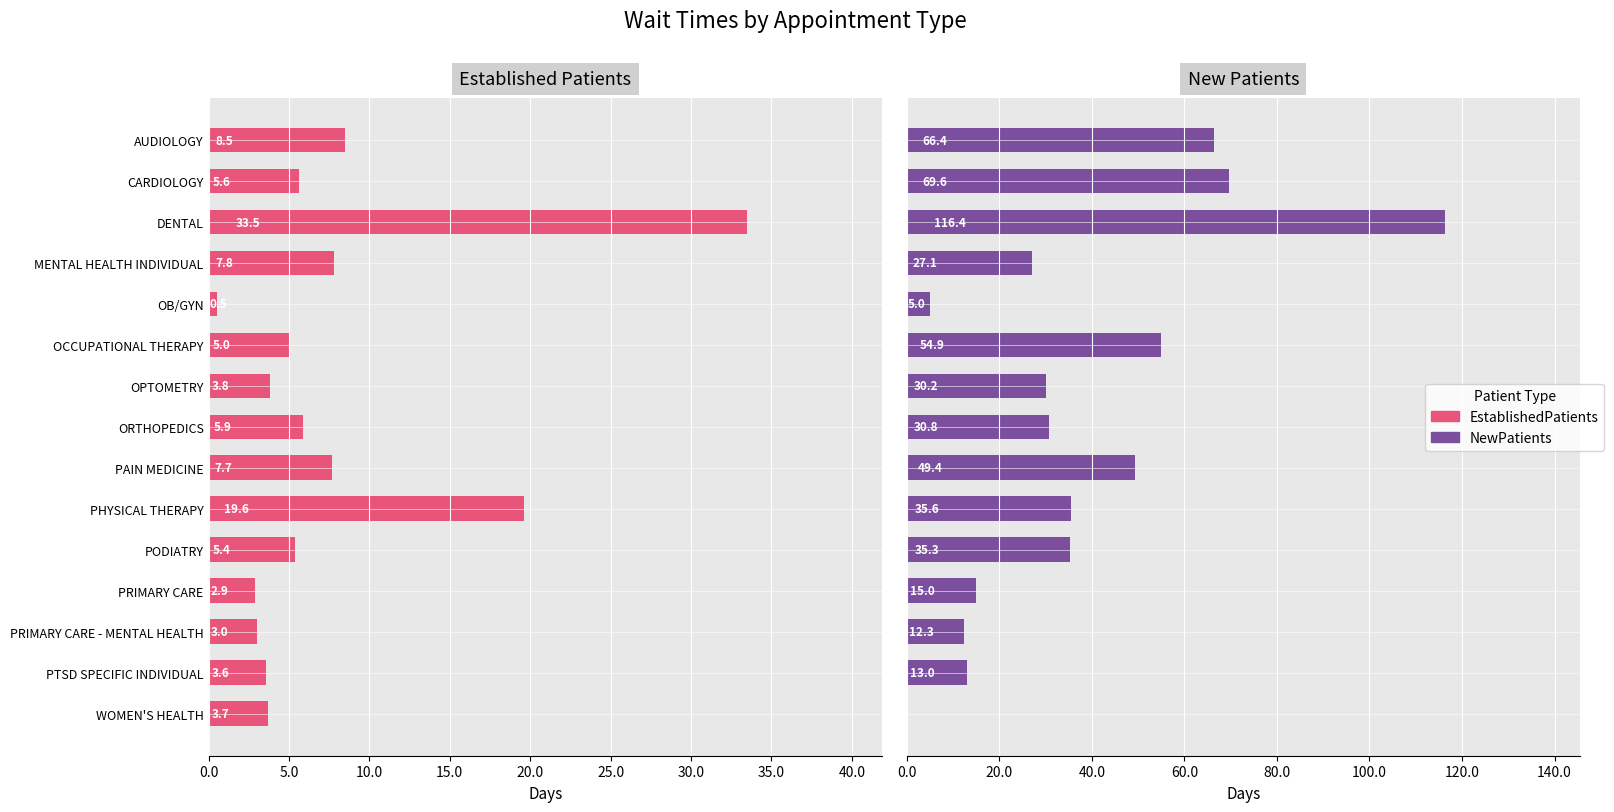

What is the average value of the NewPatients series?

37.4